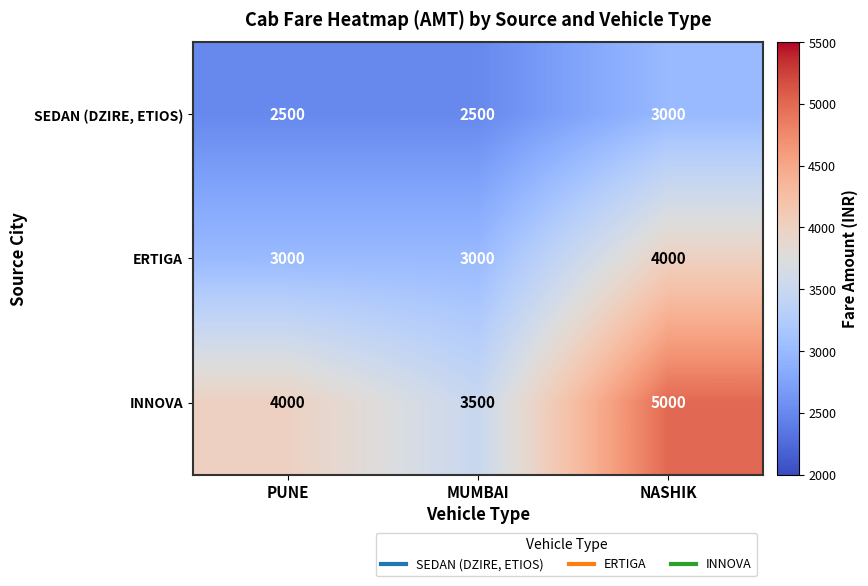

What is the spread (max minus min) of values at PUNE?

1500